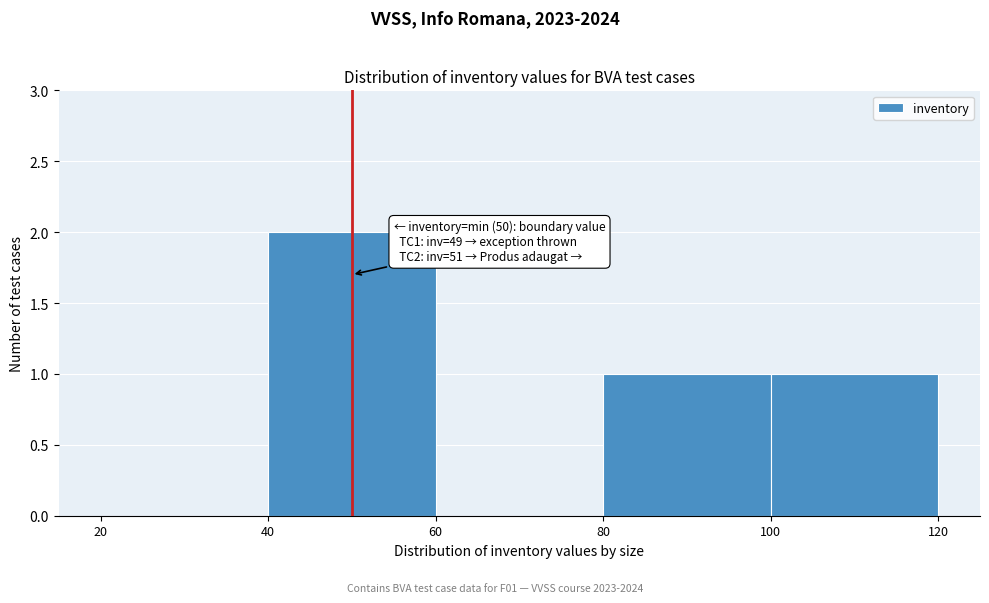

Which range on the x-axis has the tallest bar?

40 to 60